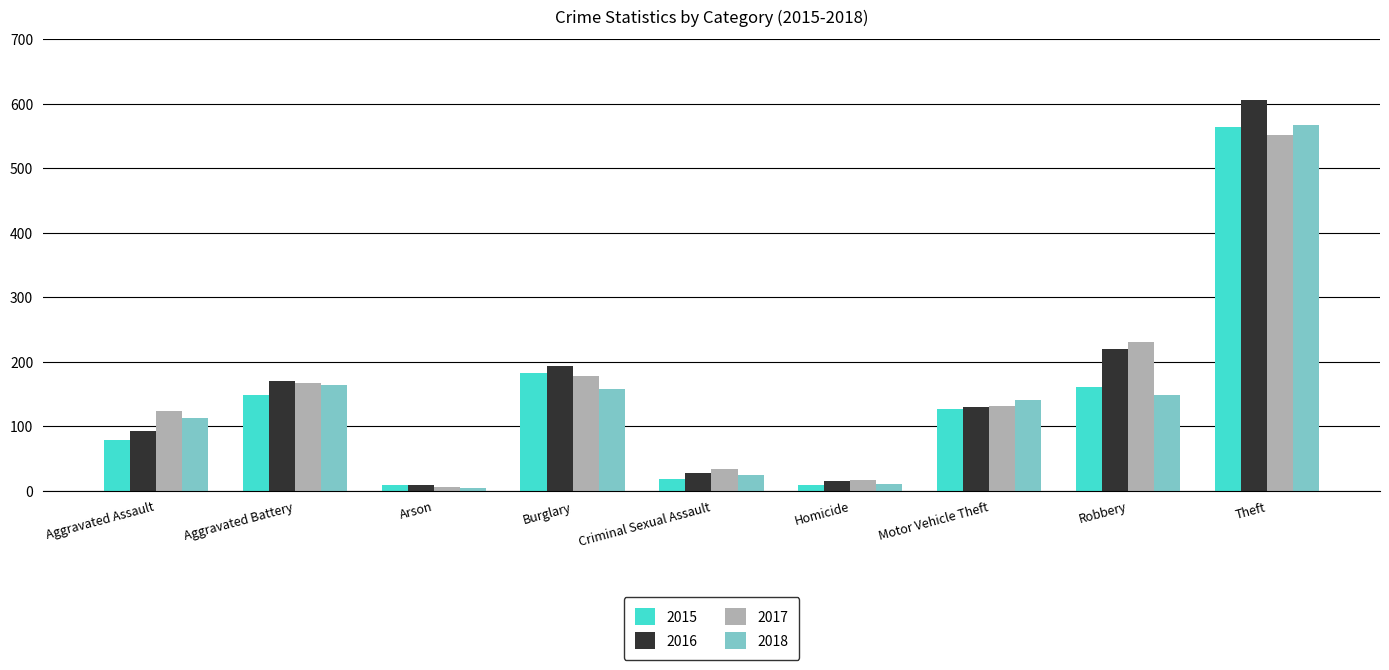

Is the value of 2015 at Aggravated Battery greater than the value of 2018 at Homicide?

Yes